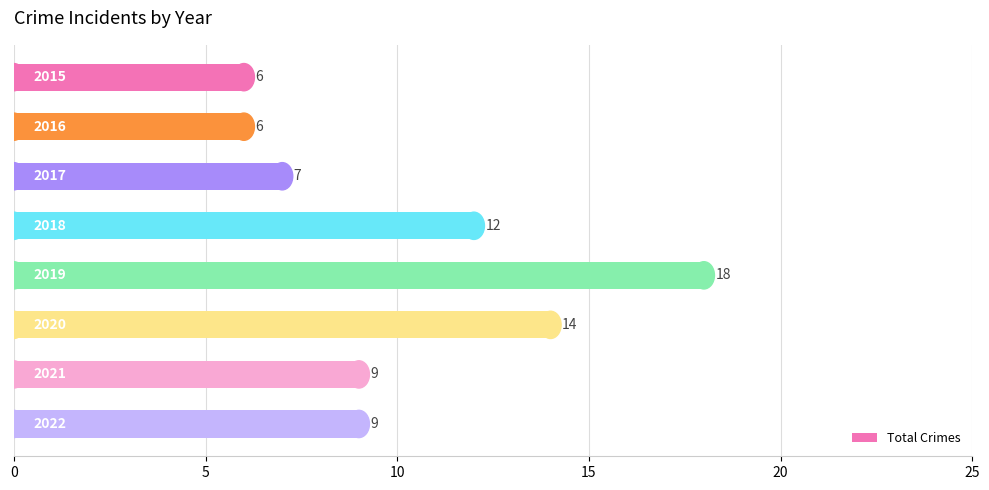

How many bars are there in total?

8